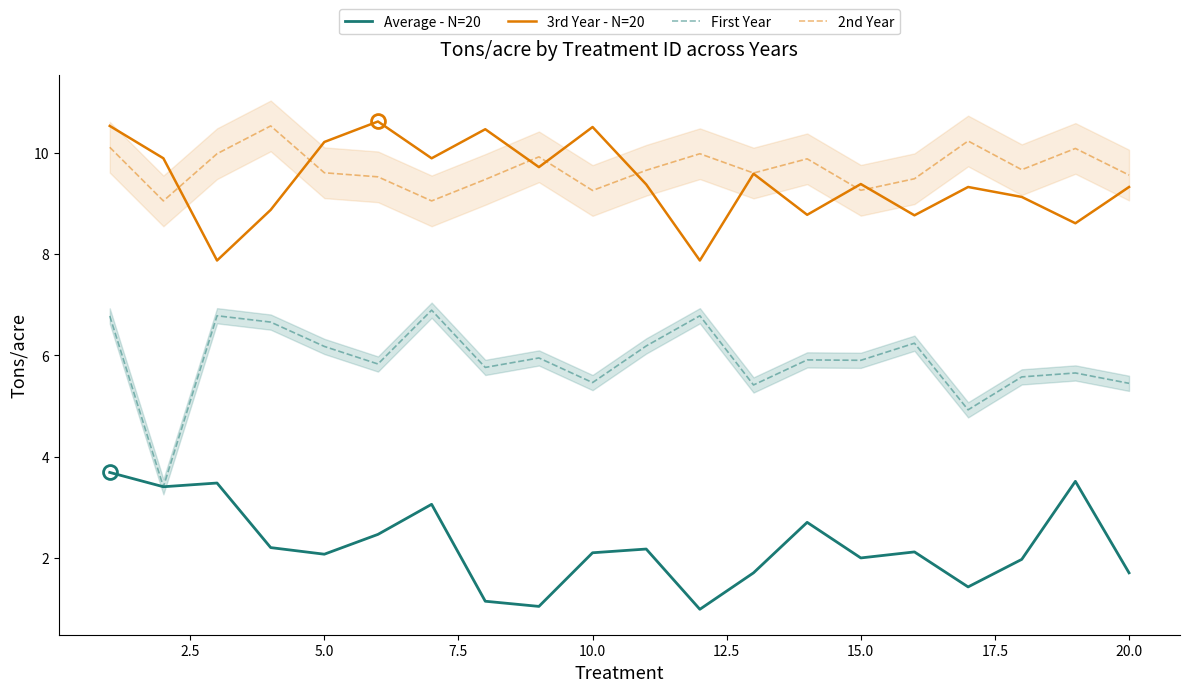

In First Year, how many points are lower than both neighbors (excluding endpoints)?

7